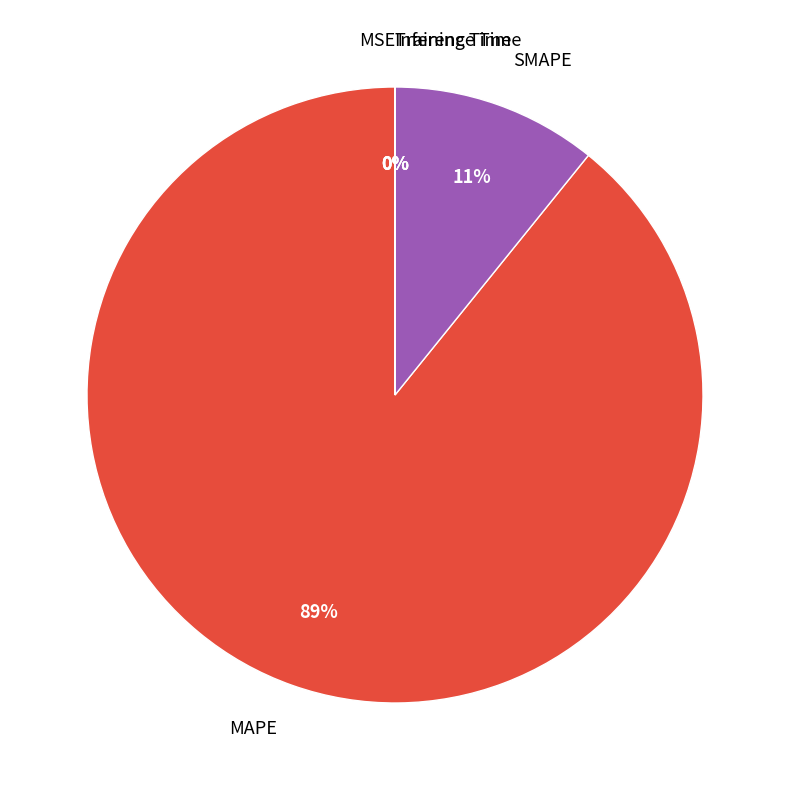

To the nearest percent, what is the difference between the largest and smallest slice percentages?

89%